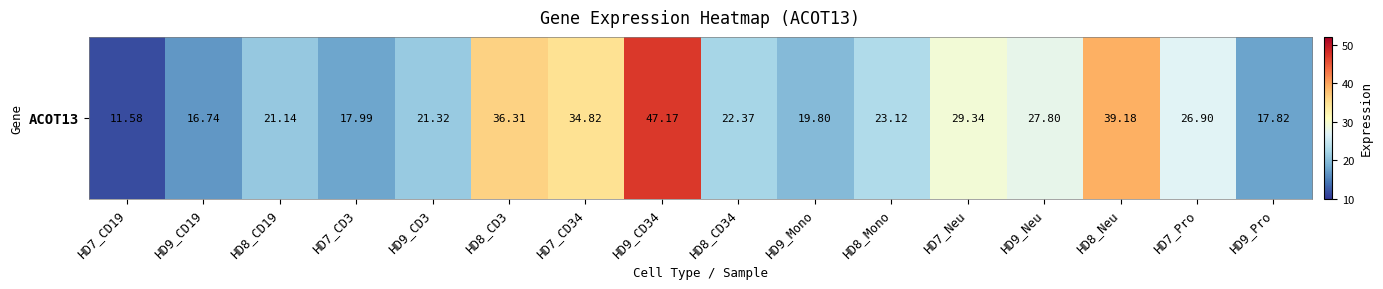

Which category has the highest value across all series?

HD9_CD34